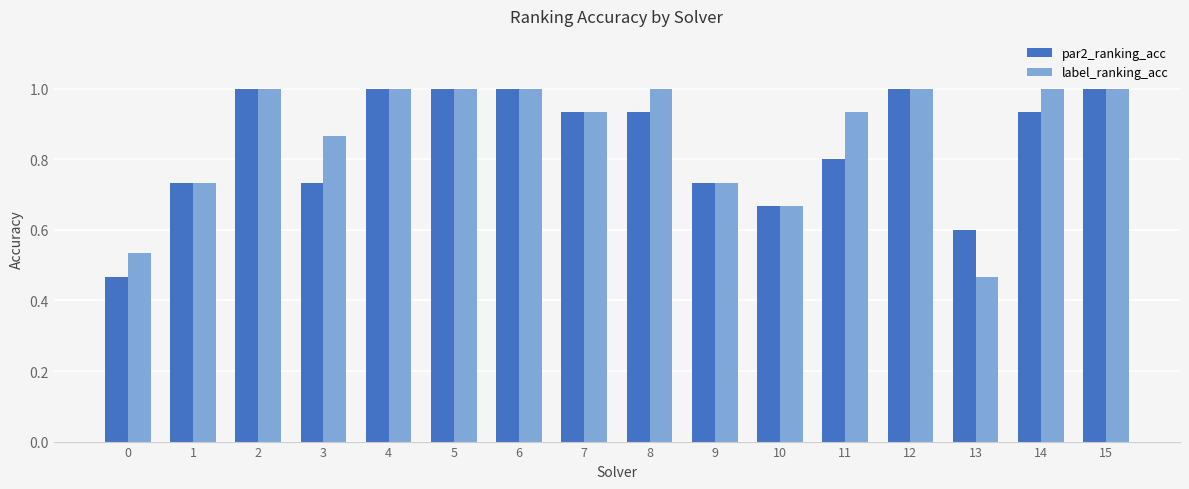

What is the sum of all label_ranking_acc values?

13.9